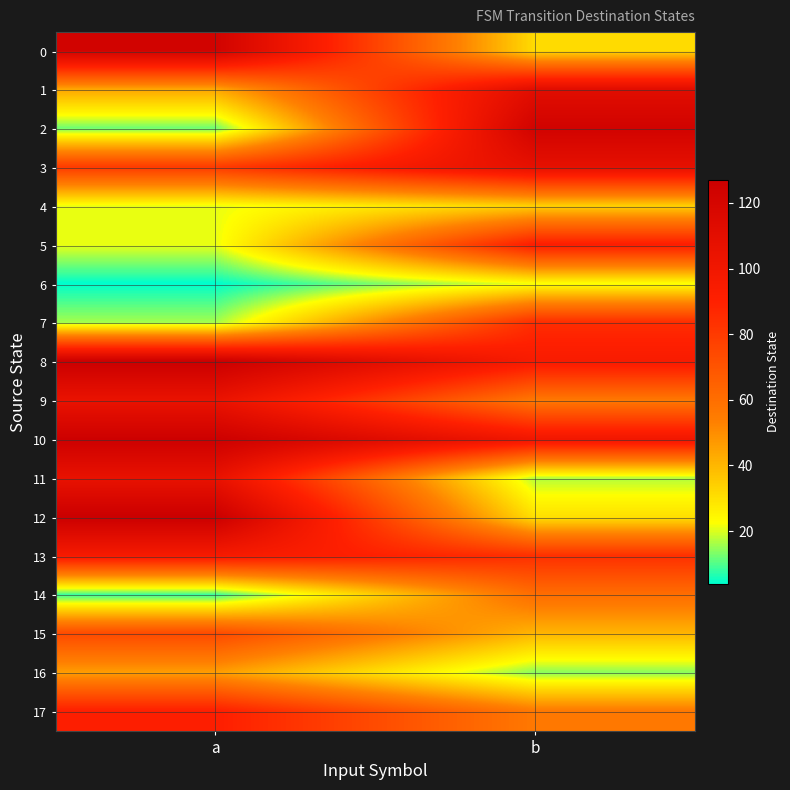

What is the total value across all series at b?

1158